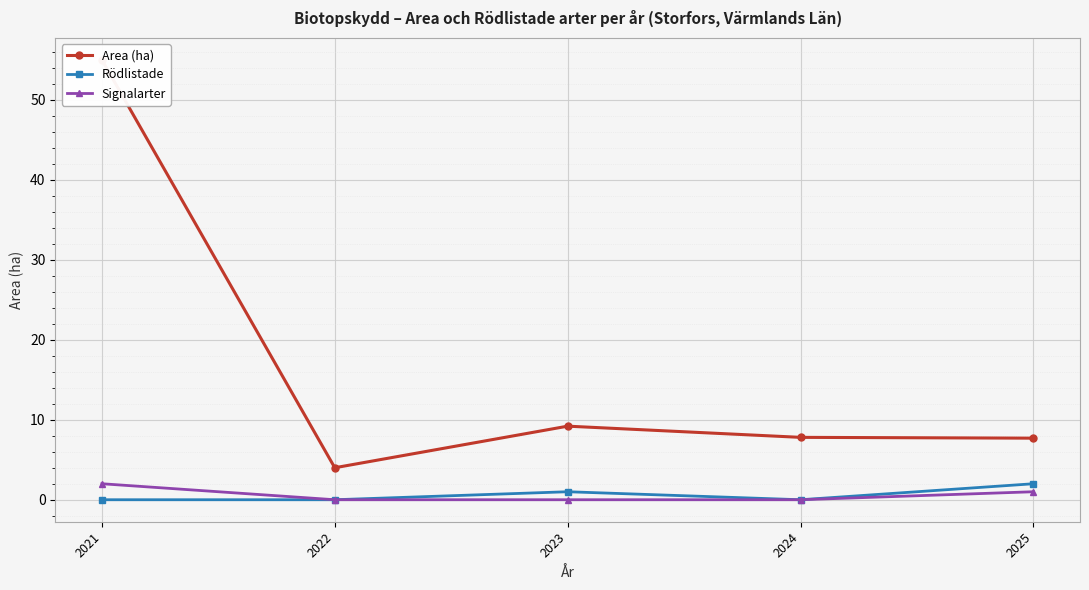

What is the sum of the Rödlistade values at 2021 and 2025?

2